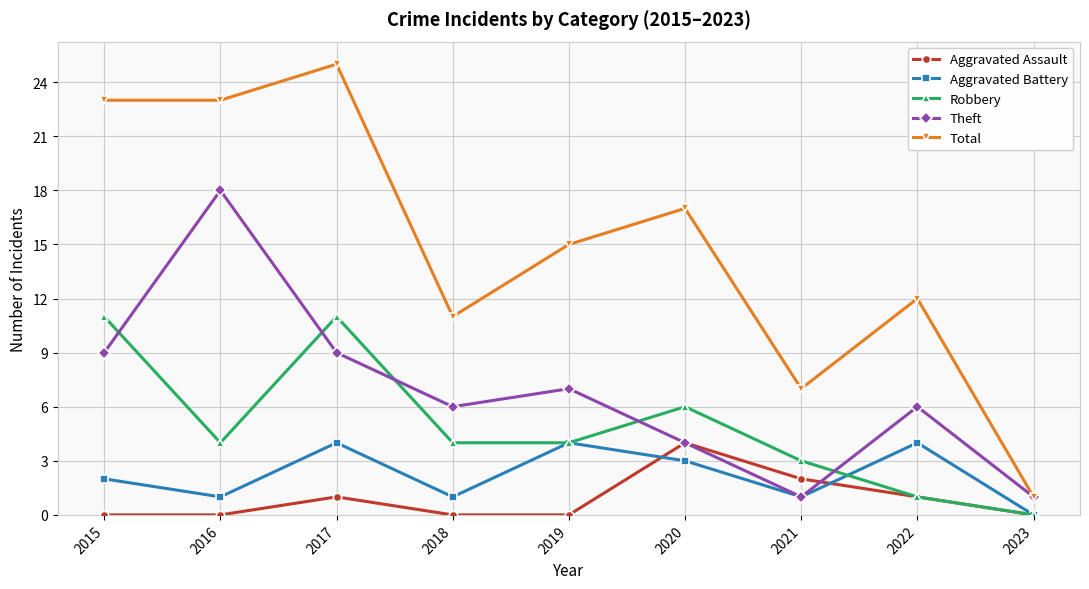

After their last crossing, which series has the higher values: Theft or Aggravated Assault?

Theft